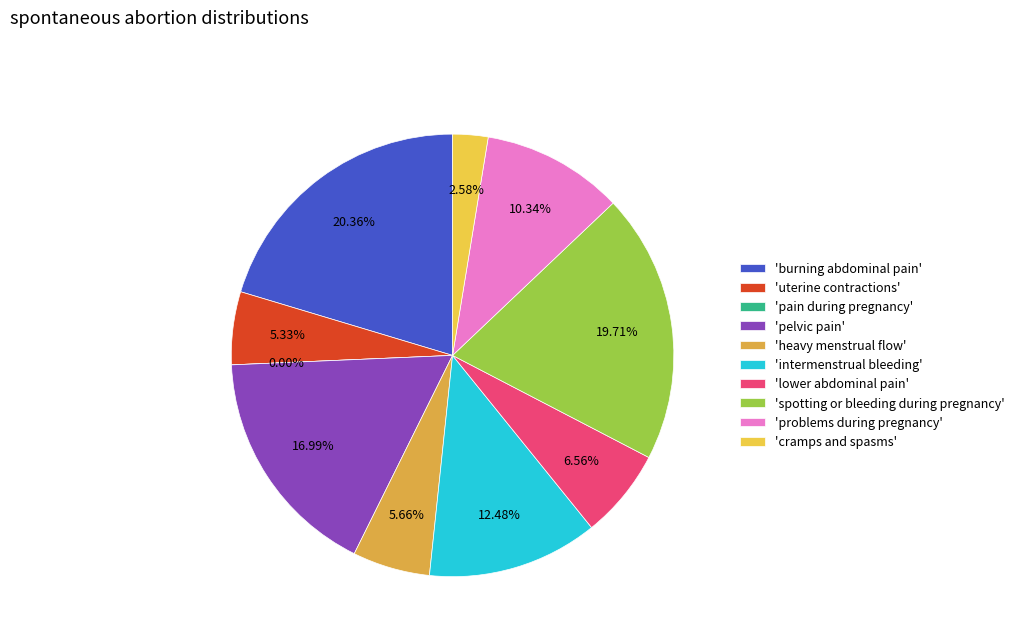

True or false: 6 accounts for 16% of the total.

False